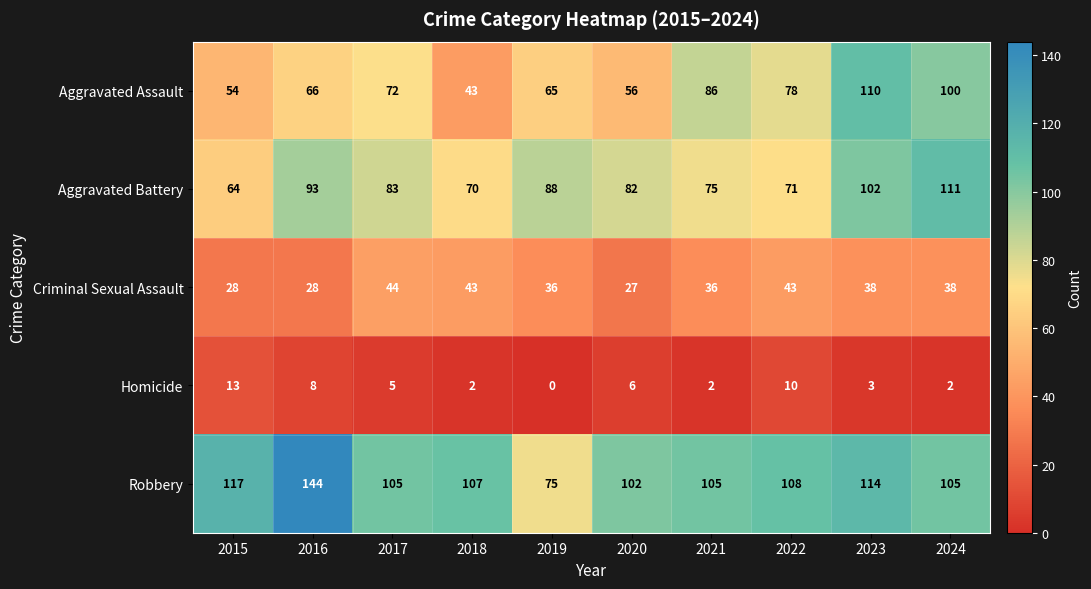

Rank the categories by Aggravated Battery value from highest to lowest.

2024, 2023, 2016, 2019, 2017, 2020, 2021, 2022, 2018, 2015